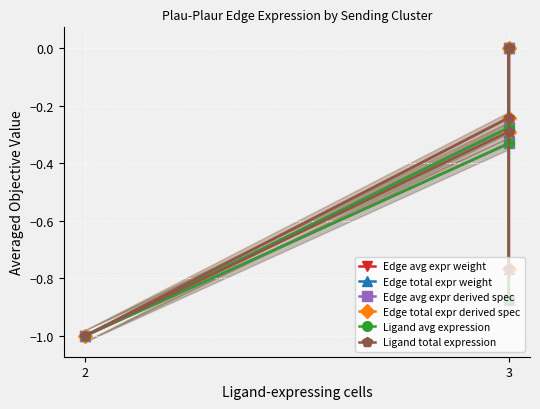

How many interior local valleys does the Ligand total expression series have?

1